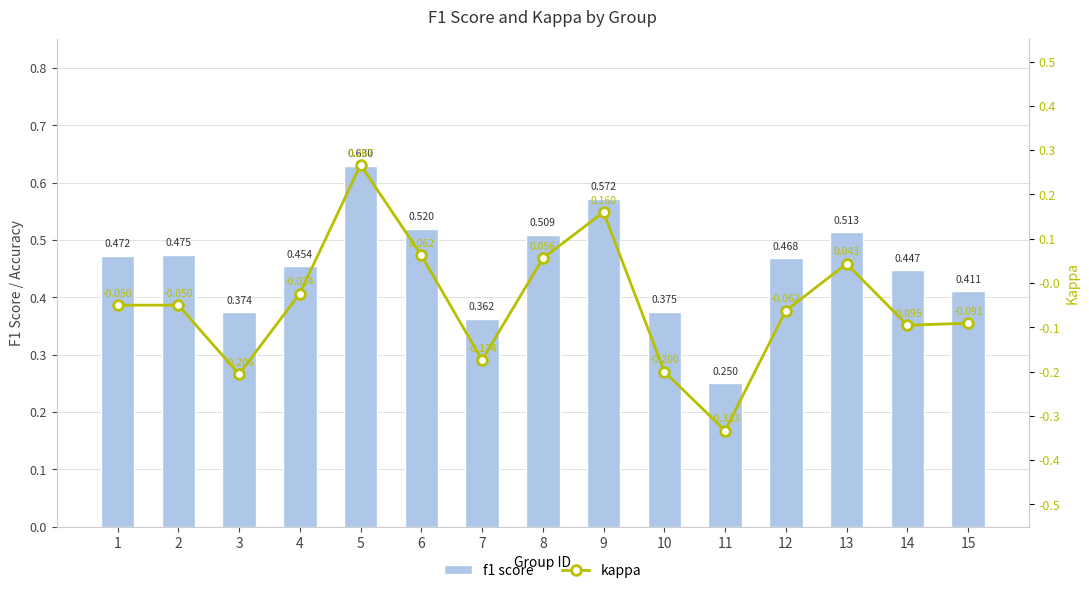

Is the value of kappa at 13 greater than the value of f1 score at 15?

No